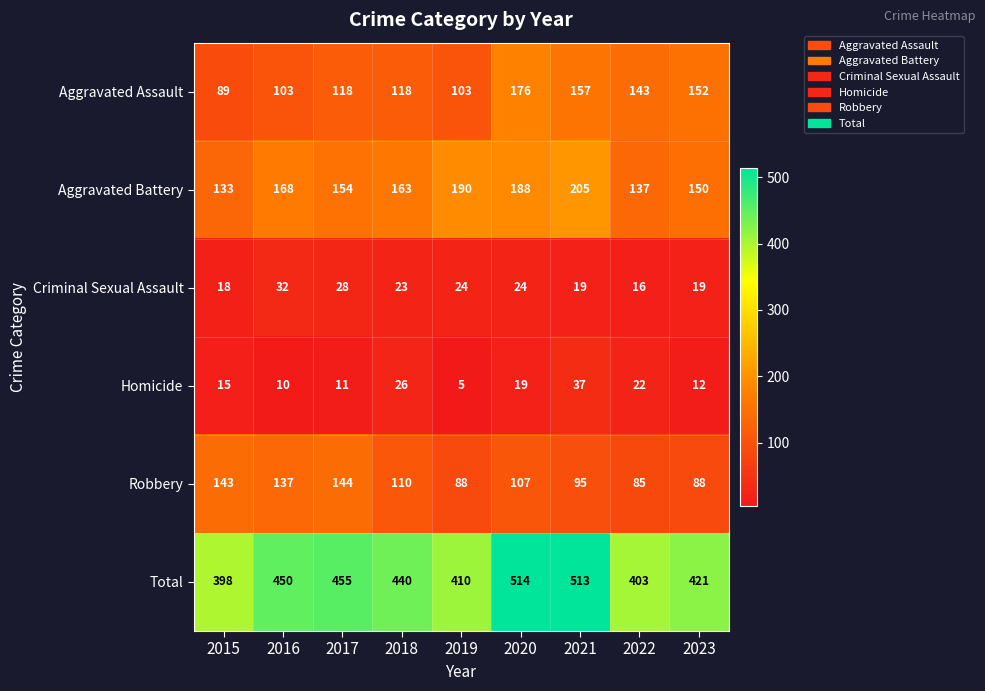

Is it true that Aggravated Battery equals 74 at 2021?

False